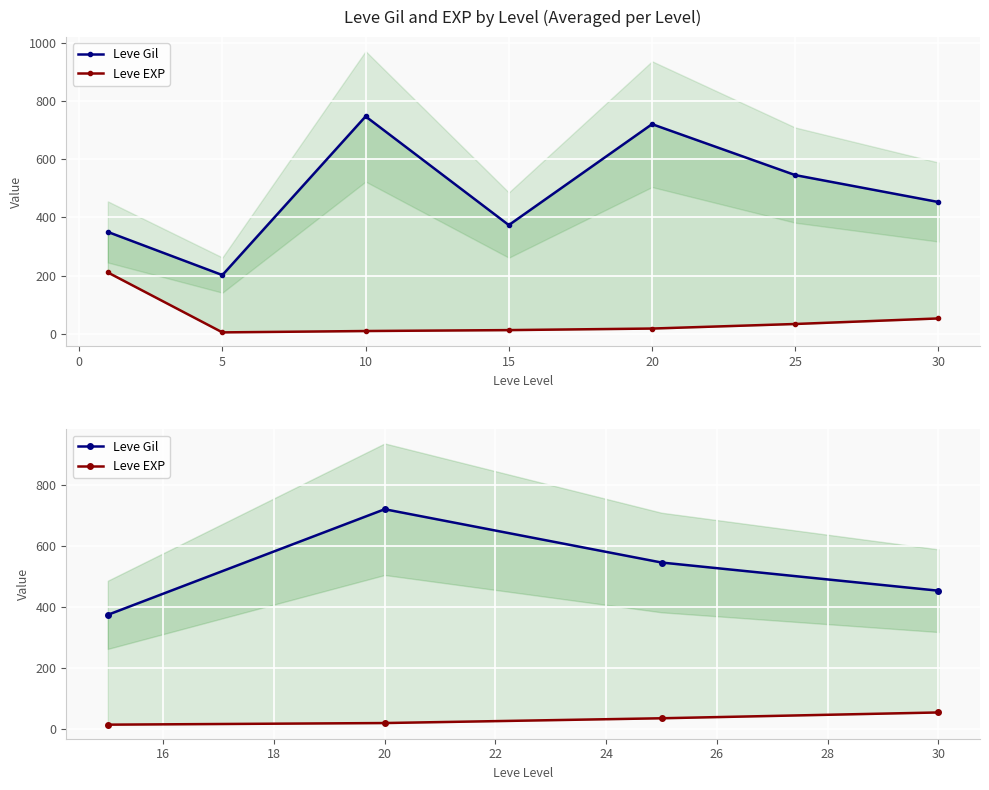

At −5, list the series in order from largest to smallest.

Leve Gil, Leve EXP